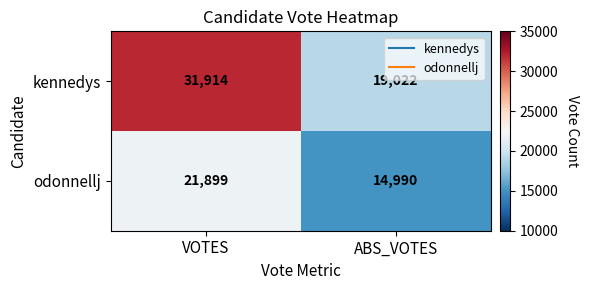

How many series are shown in this chart?

2